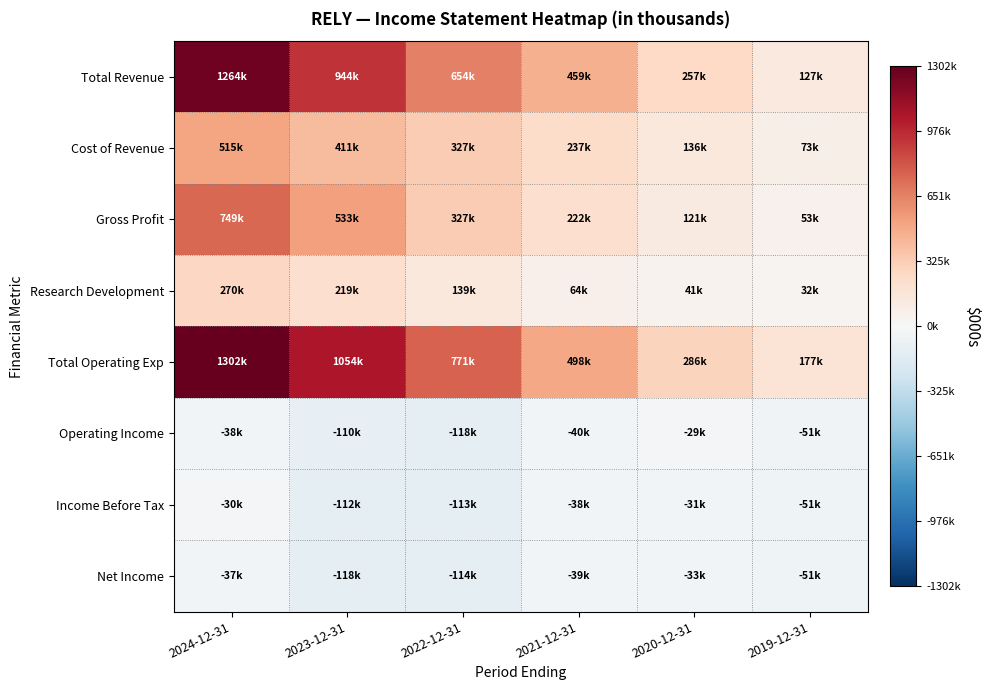

Between 2021-12-31 and 2019-12-31, which series saw the biggest shift?

Total Revenue